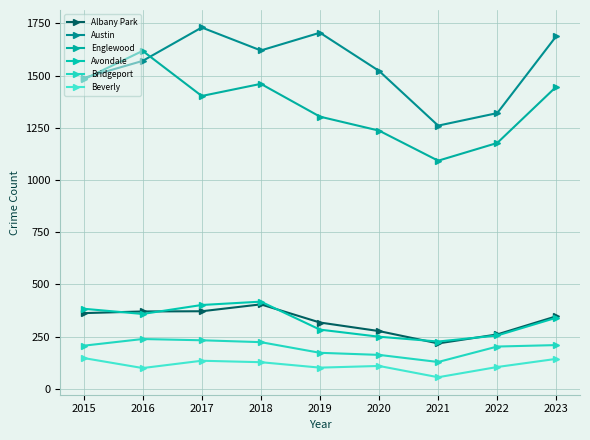

Is the value of Englewood at 2015 greater than the value of Avondale at 2019?

Yes